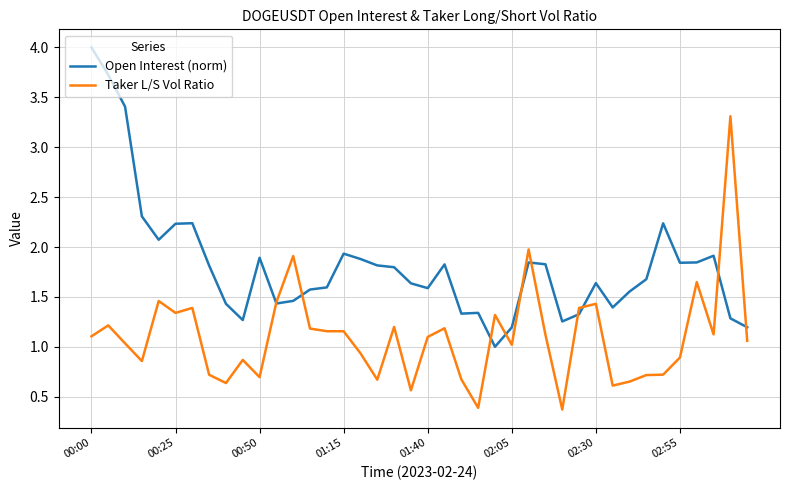

Count the number of categories in the chart.

40